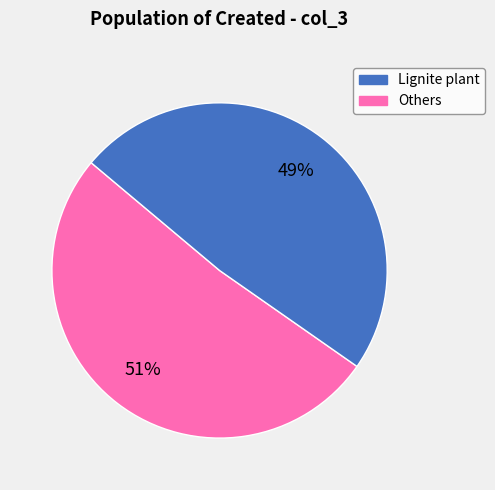

Does any single category account for the majority?

Yes